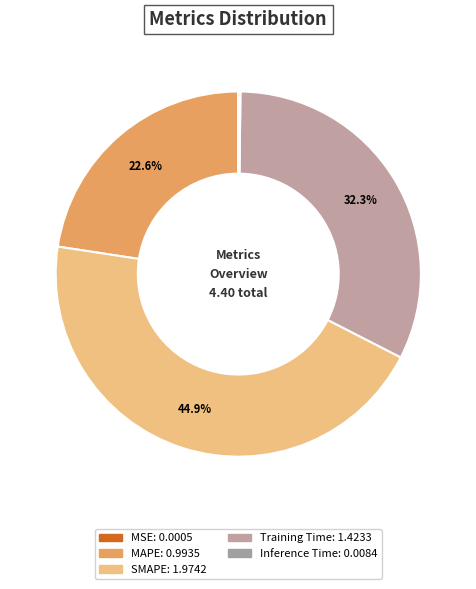

Rank the categories by value from lowest to highest.

MSE, Inference Time, MAPE, Training Time, SMAPE